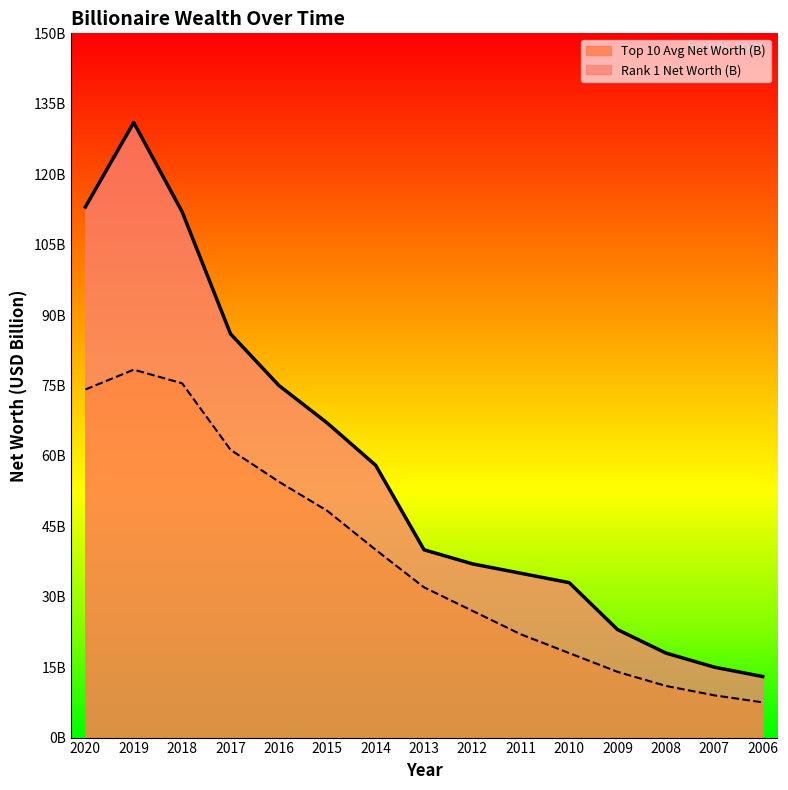

At which category is the sum across all series the highest?

2019